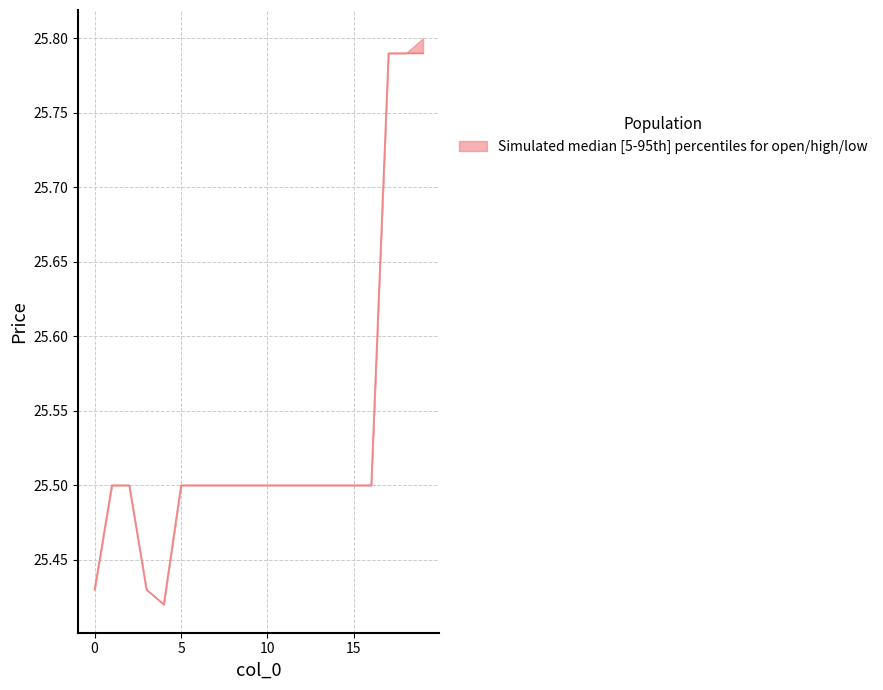

How many data points does each series have?

20